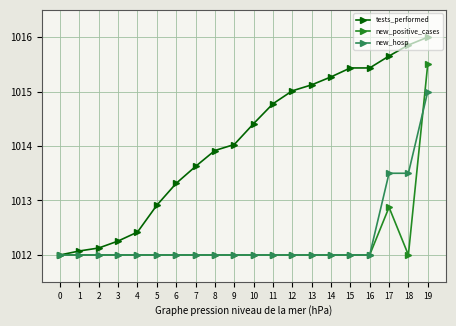

What is the maximum value for new_positive_cases?

1015.5